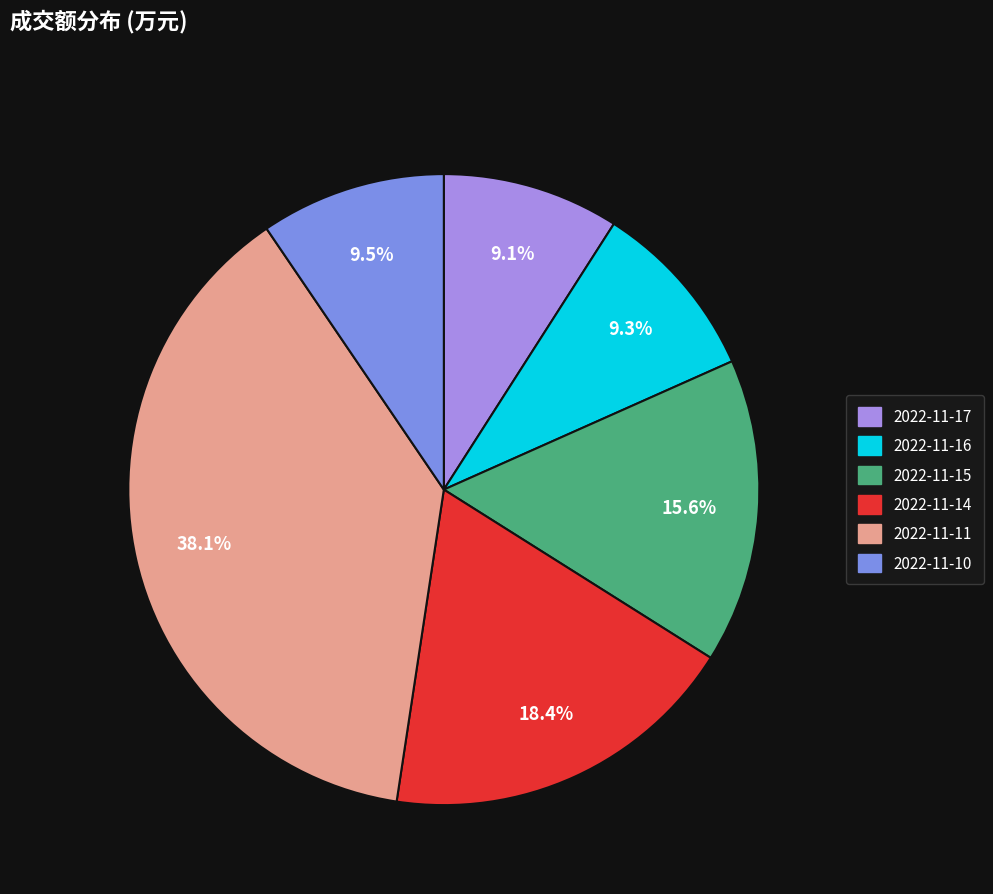

Is 2022-11-17 the majority of the pie?

No